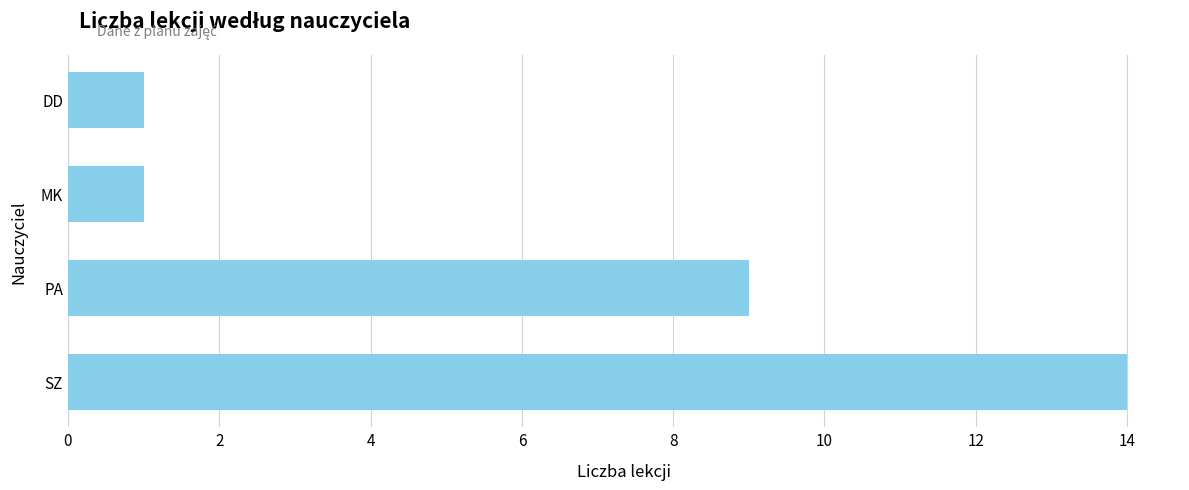

Which has a higher value, PA or DD?

PA